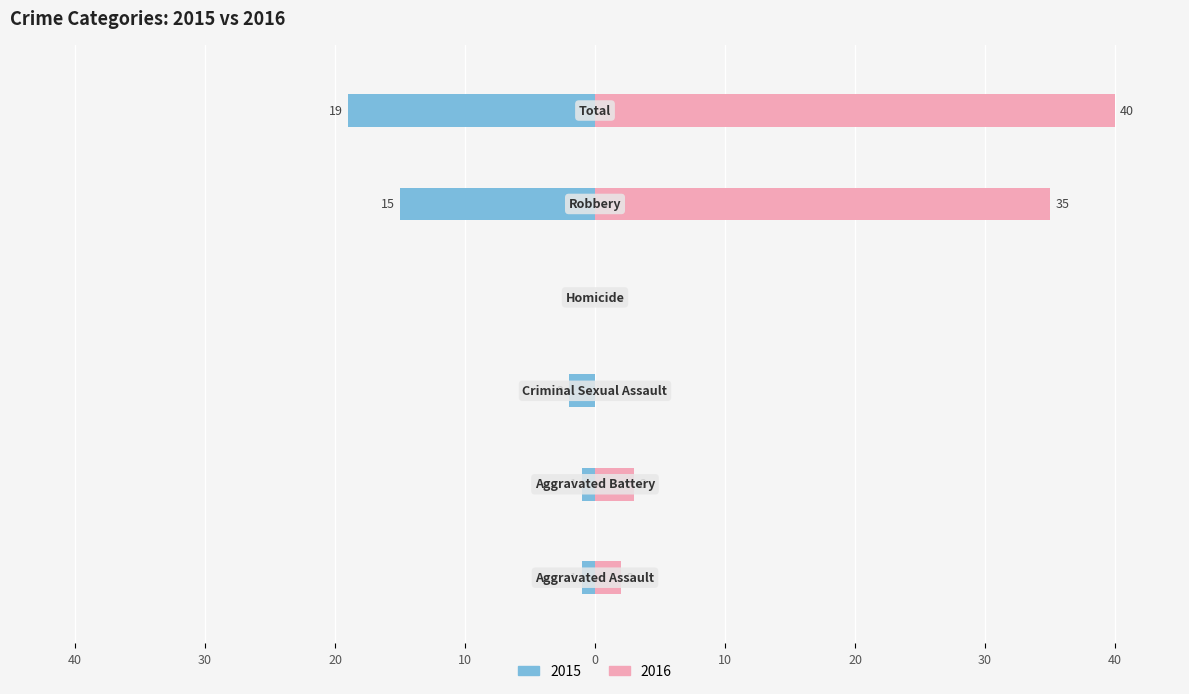

What is the approximate value of right at Aggravated Battery?

3